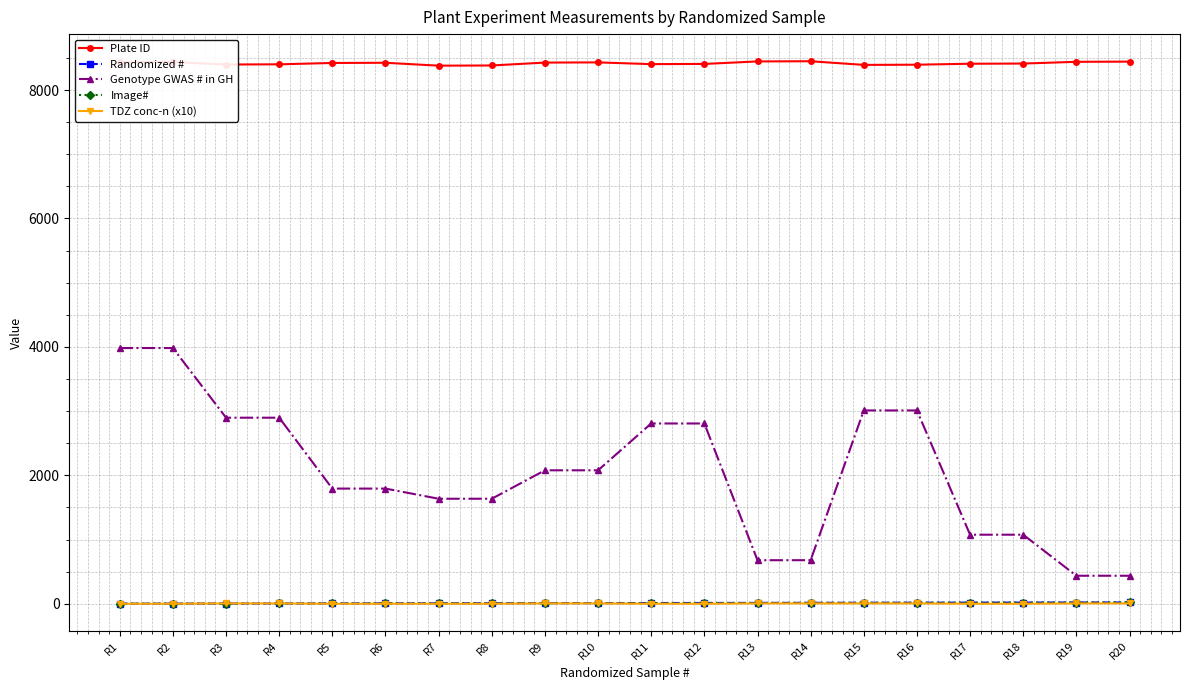

Does the chart display data point markers on the line(s)?

Yes